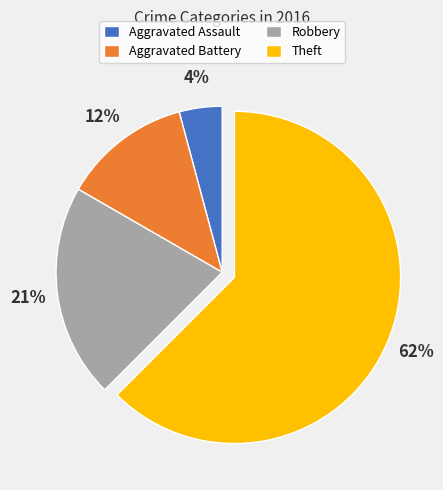

What is the majority slice?

Theft